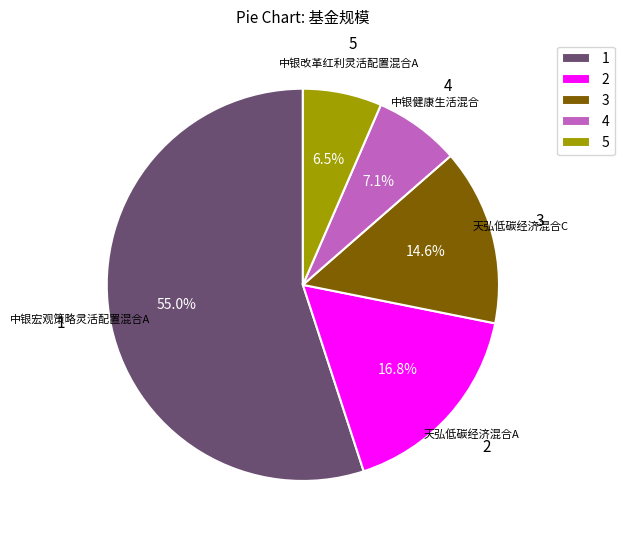

Combined, do 5 and 4 account for over 50%?

No